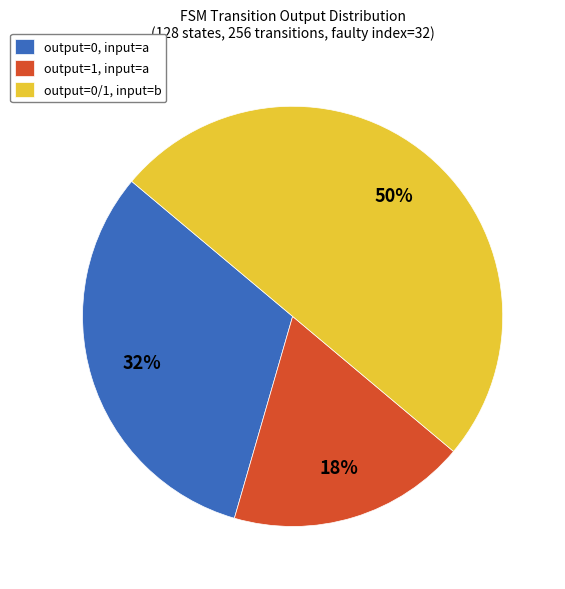

To the nearest percent, what is the average slice percentage?

33%